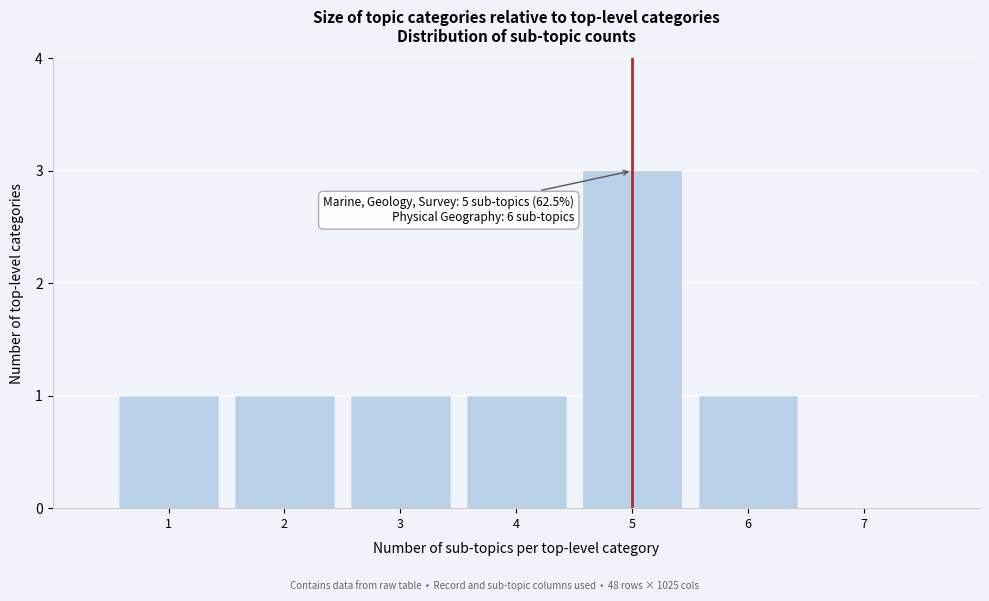

Which range on the x-axis has the tallest bar?

4.5 to 5.5